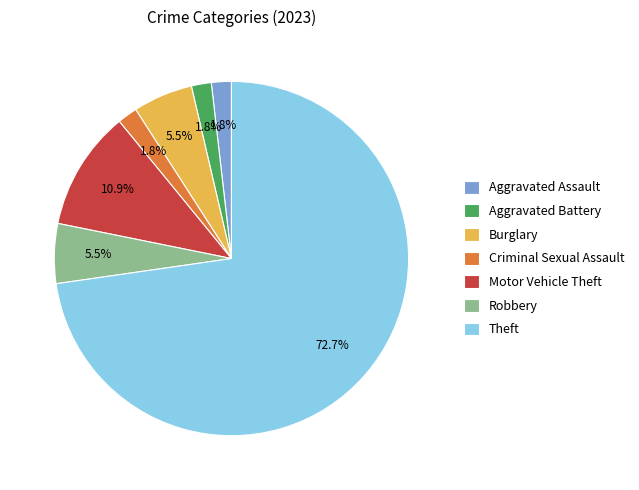

How many slices are in this pie chart?

7